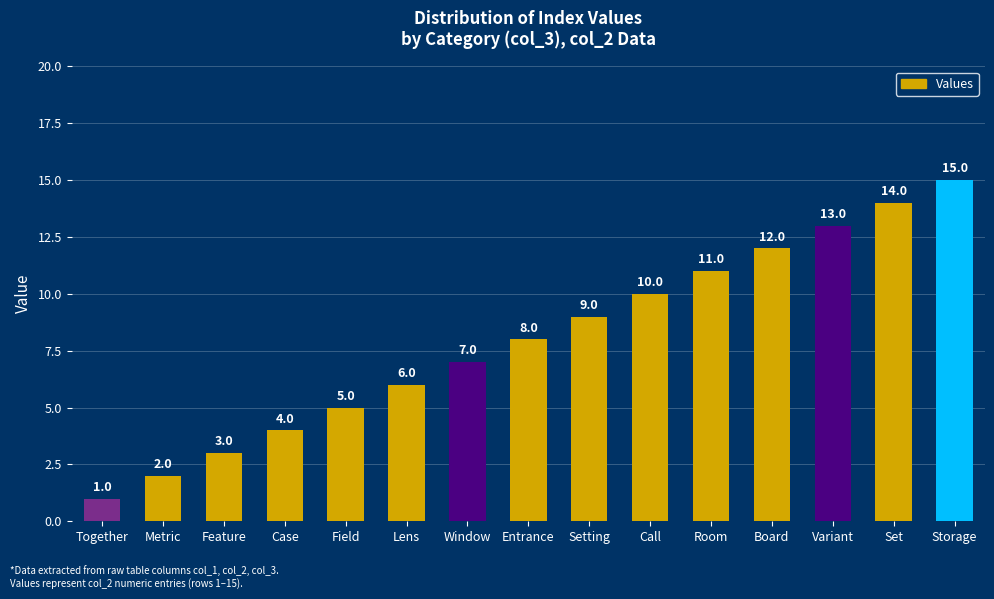

What is the sum of the values at Setting and Storage?

24